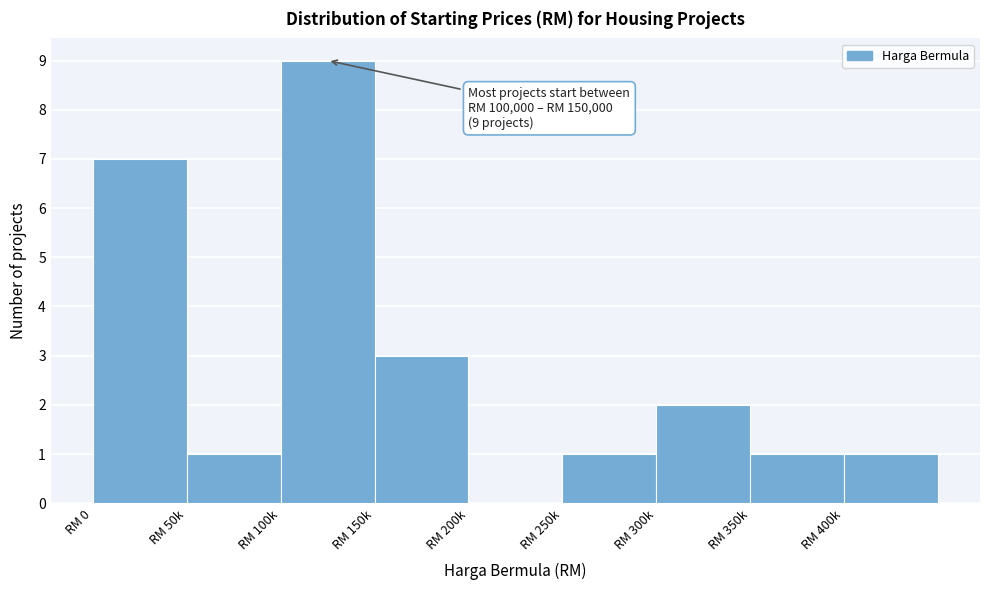

Reading left to right, transcribe all the data shown in this chart.

RM 0=7	RM 50k=1	RM 100k=9	RM 150k=3	RM 200k=0	RM 250k=1	RM 300k=2	RM 350k=1	RM 400k=1